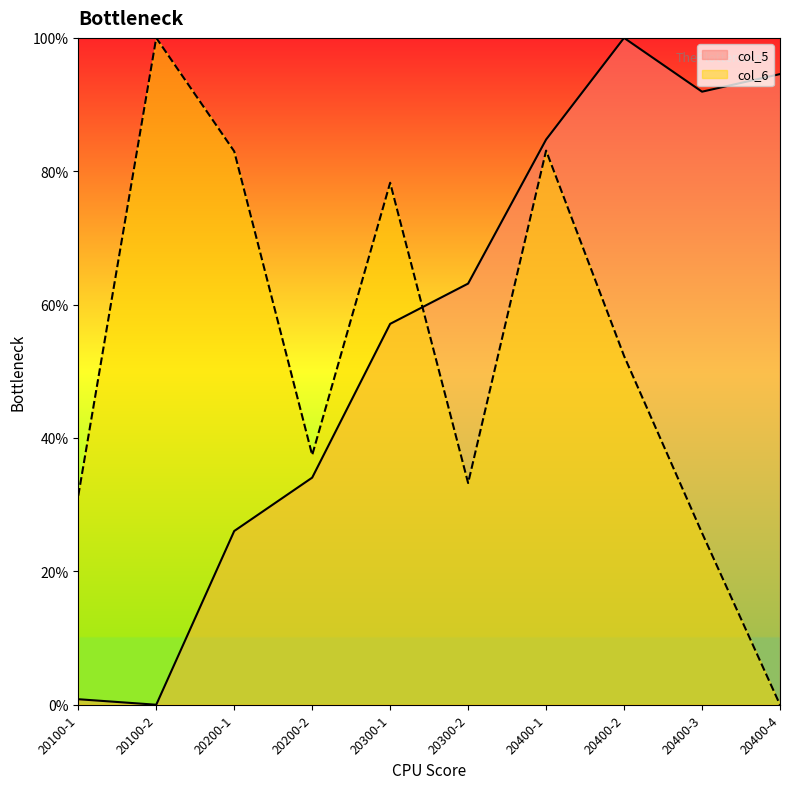

What is the maximum value for col_5?

1.0